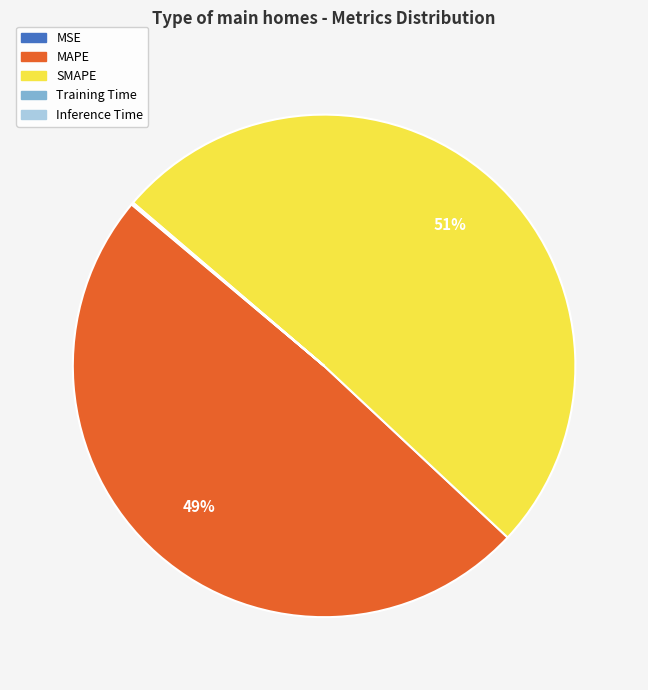

Is SMAPE the majority of the pie?

Yes